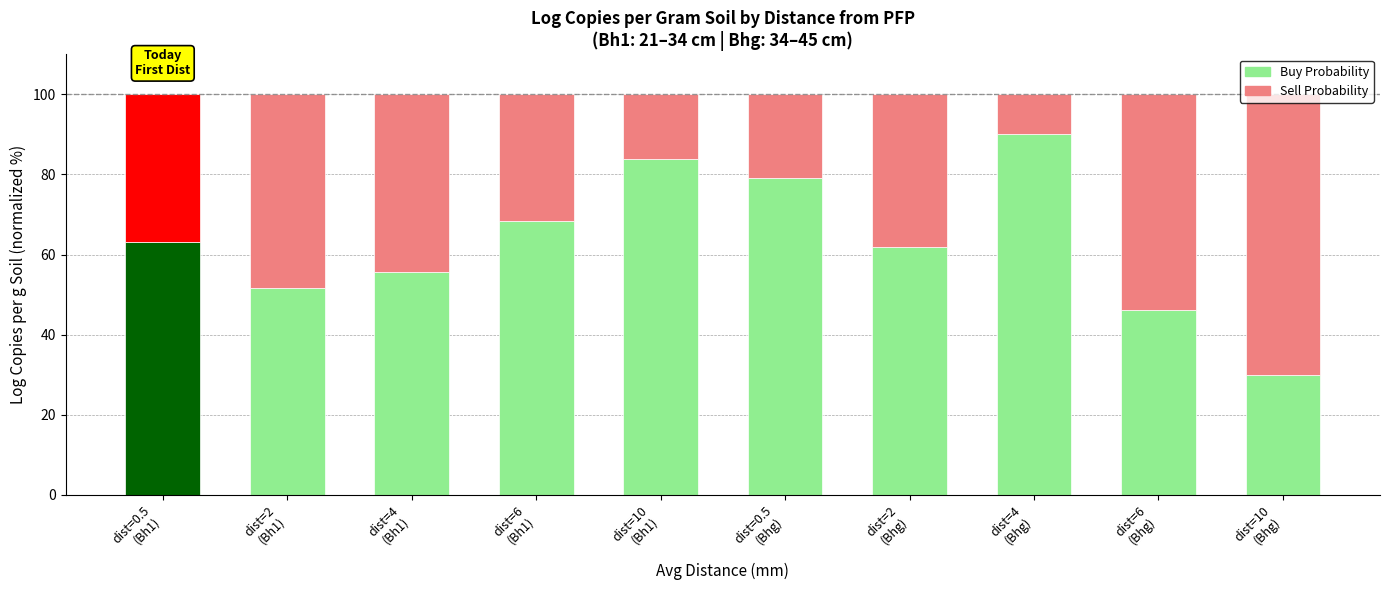

What is the approximate value of Buy Probability at dist=4
(Bhg)?

90.0